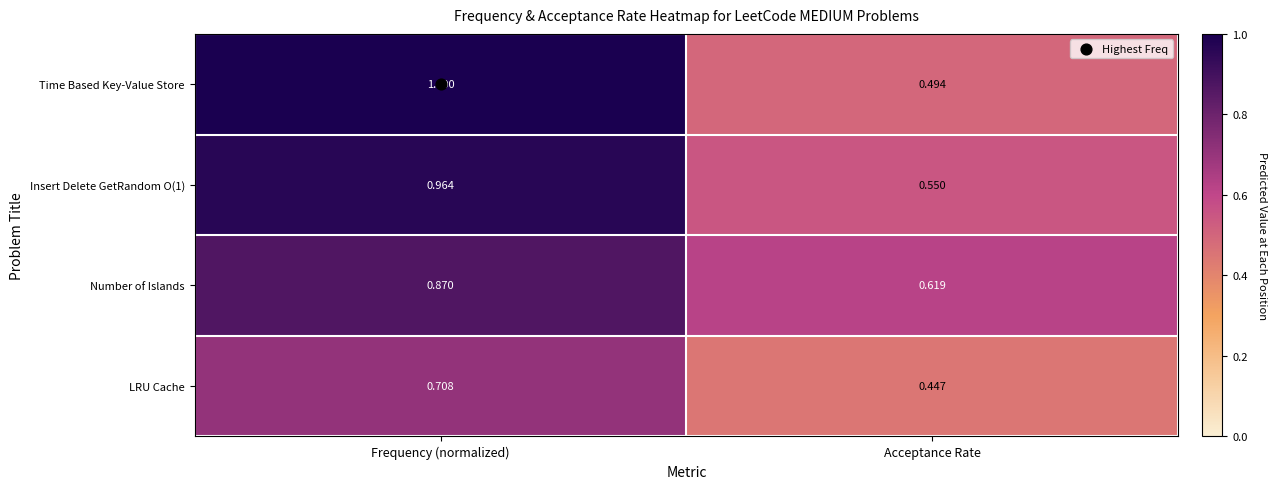

Which category has the lowest value across all series?

Acceptance Rate